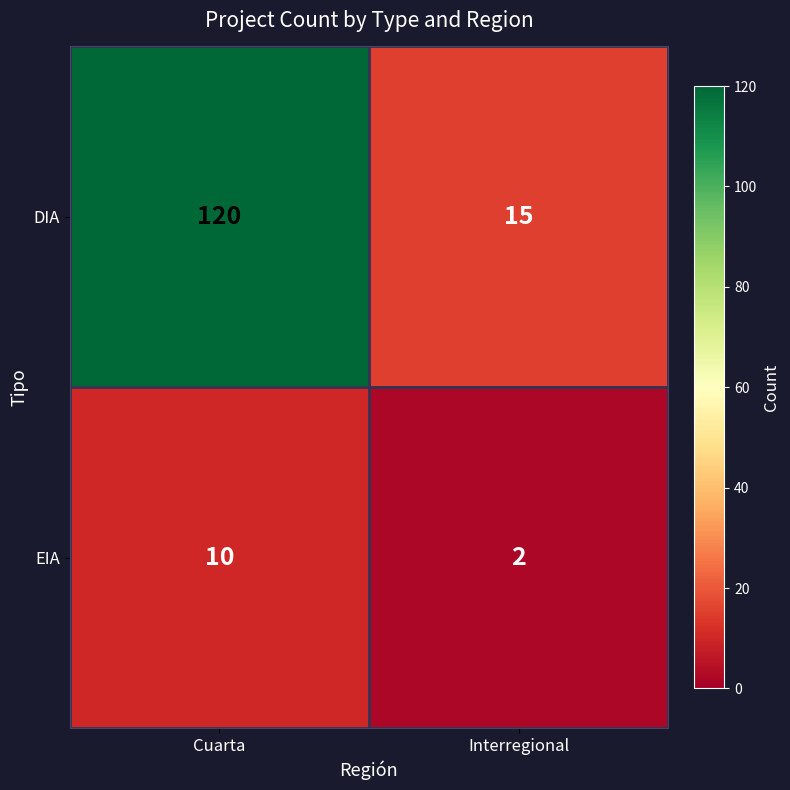

Which series has the largest range (max minus min)?

DIA